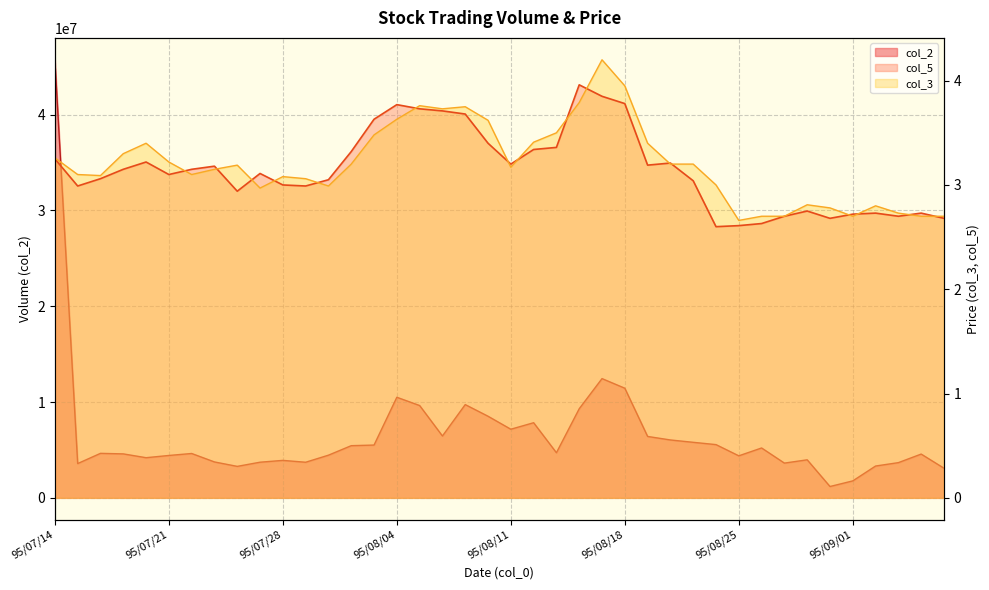

The chart shows a value of 12410053 at 95/08/16. True or false?

False